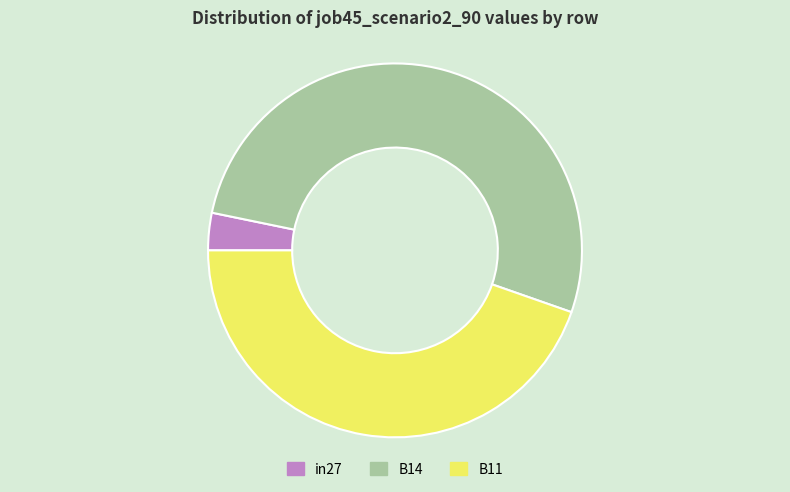

Is the sum of in27 and B11 greater than half?

No